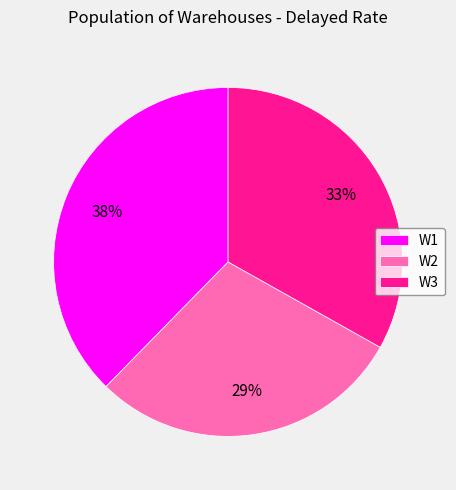

Which category has the smallest portion of the pie?

W2